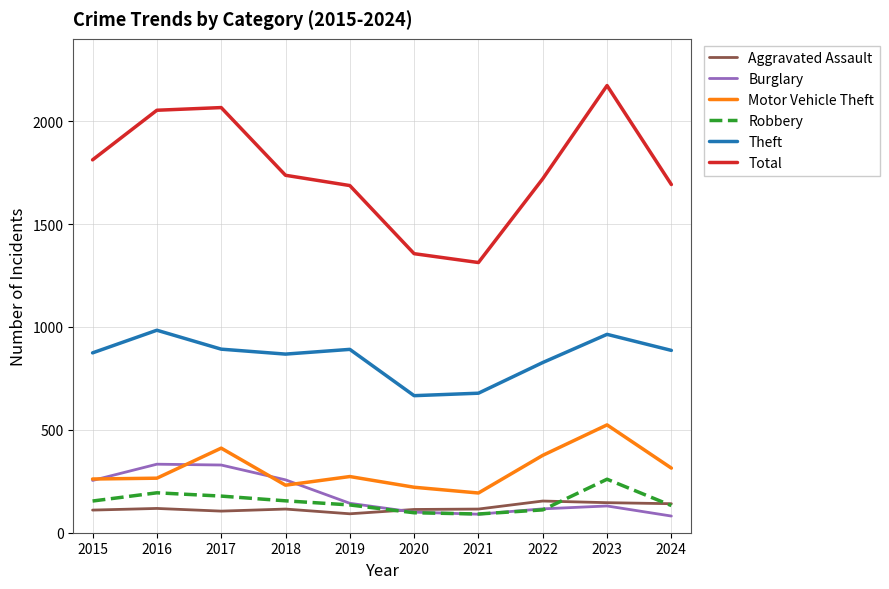

At which label does Robbery reach its peak?

2023